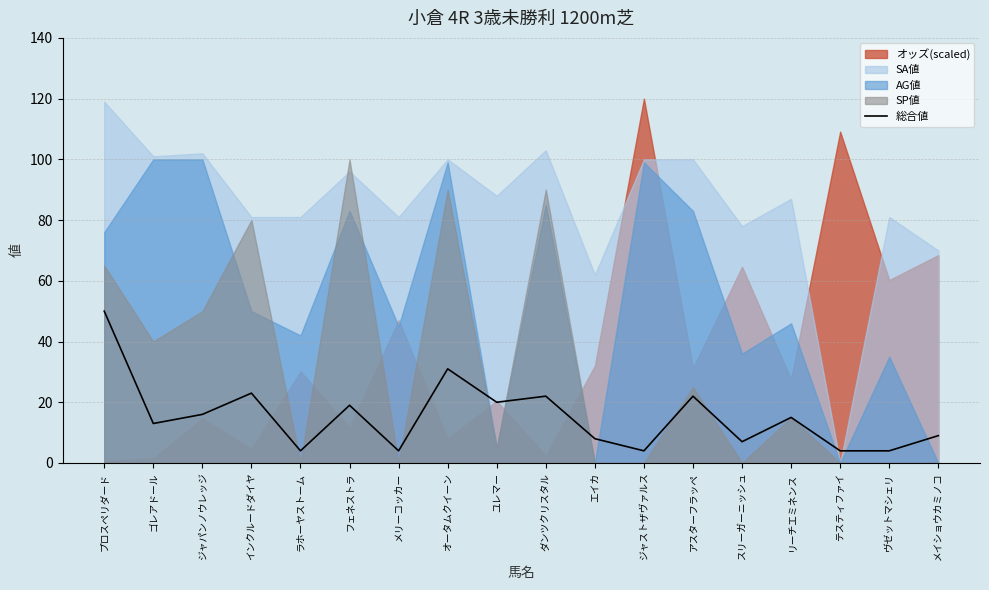

True or false: 総合値 has a value of 23 at インクルードダイヤ.

True